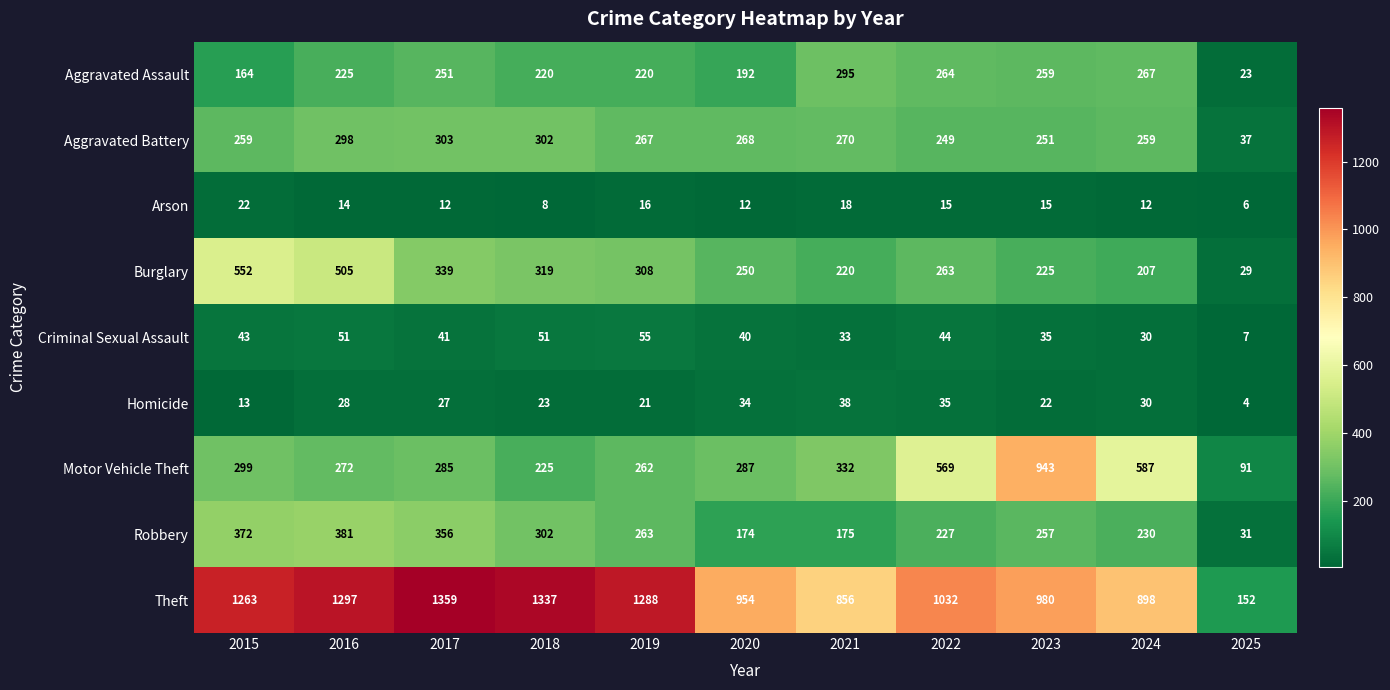

What is the difference between the Homicide values at 2018 and 2022?

12